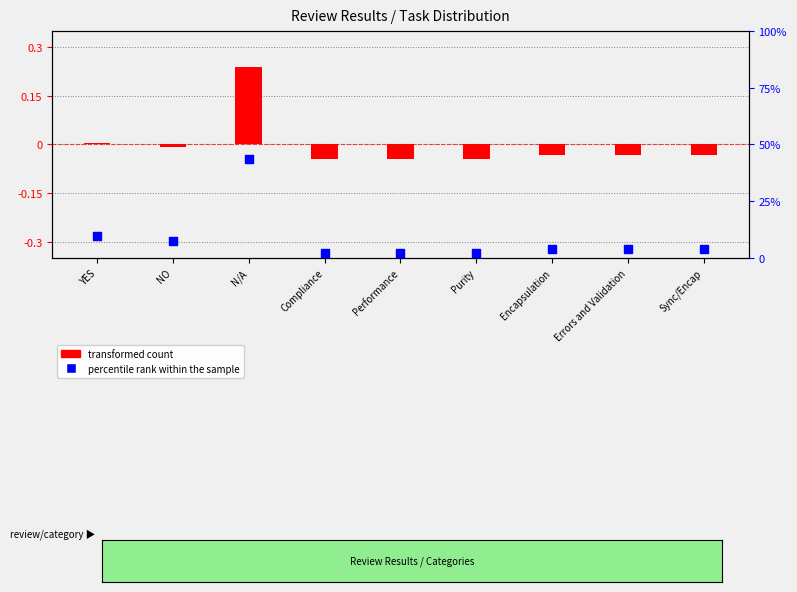

At how many categories does at least one series exceed 35?

1